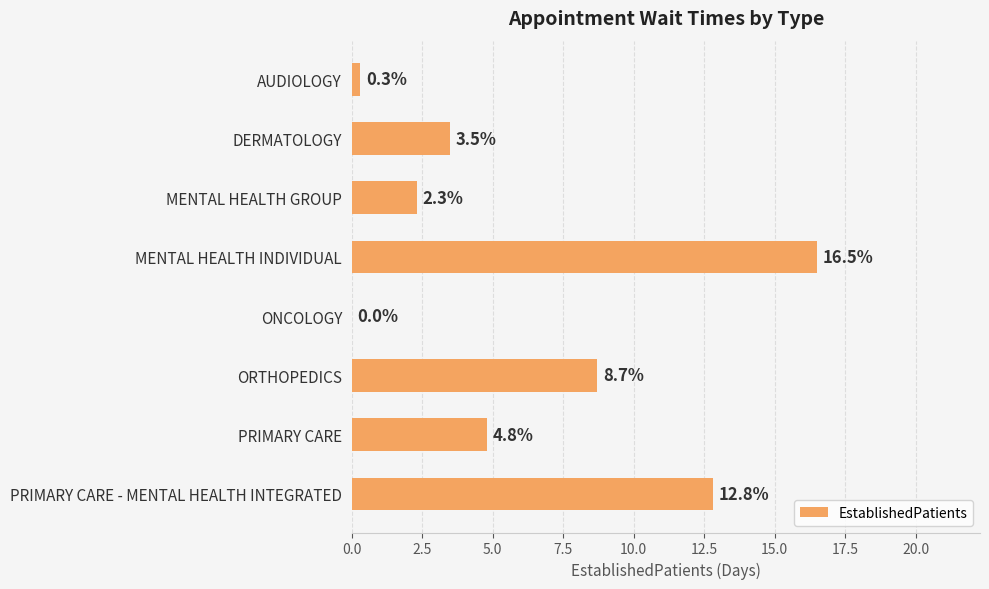

What is the sum of all values?

48.9